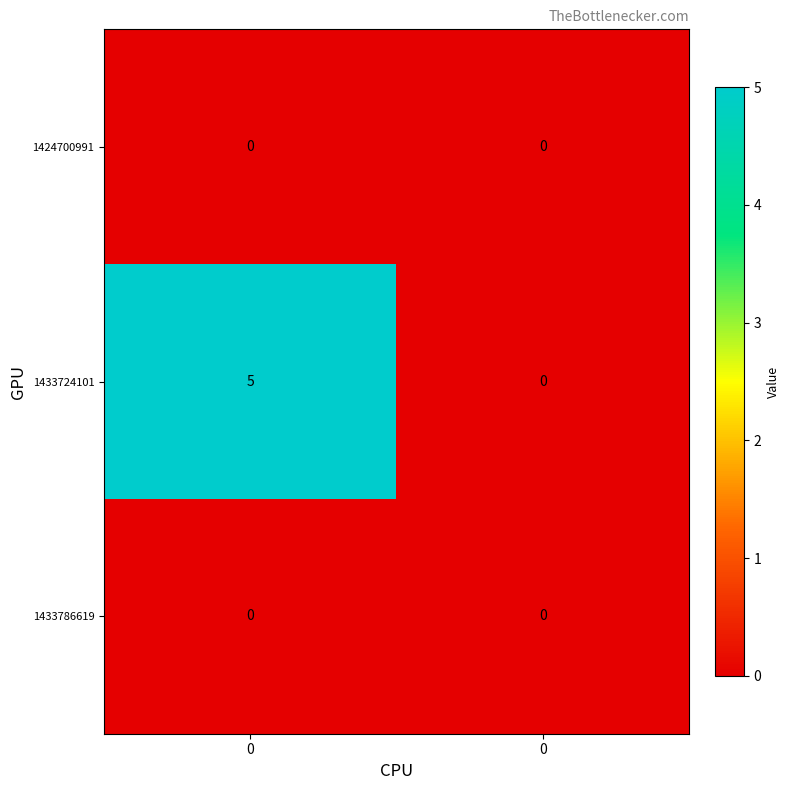

At 0, list the series in order from smallest to largest.

1424700991, 1433786619, 1433724101